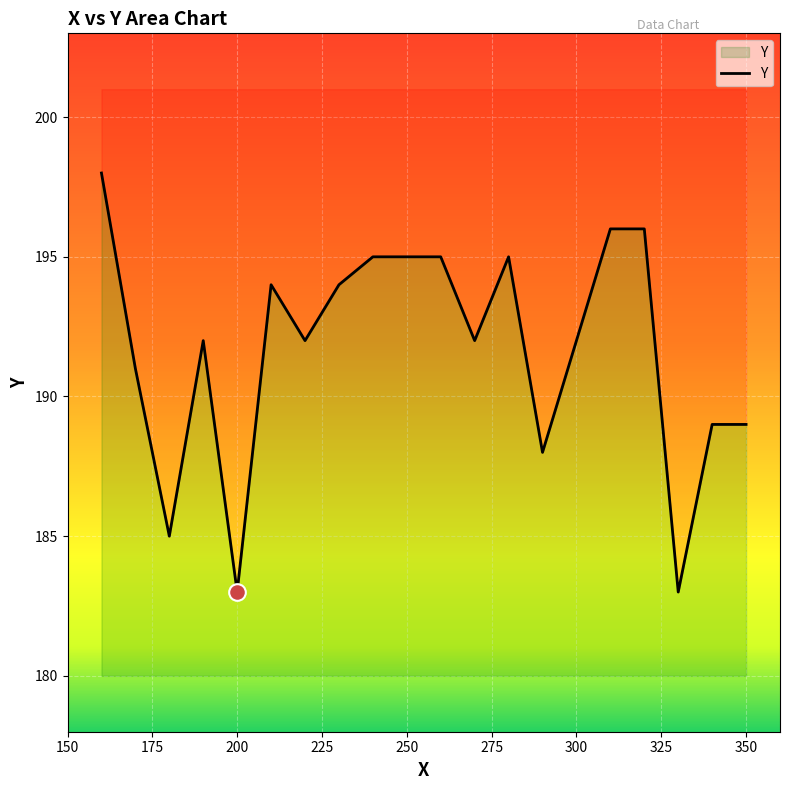

How many distinct data groups are displayed?

1